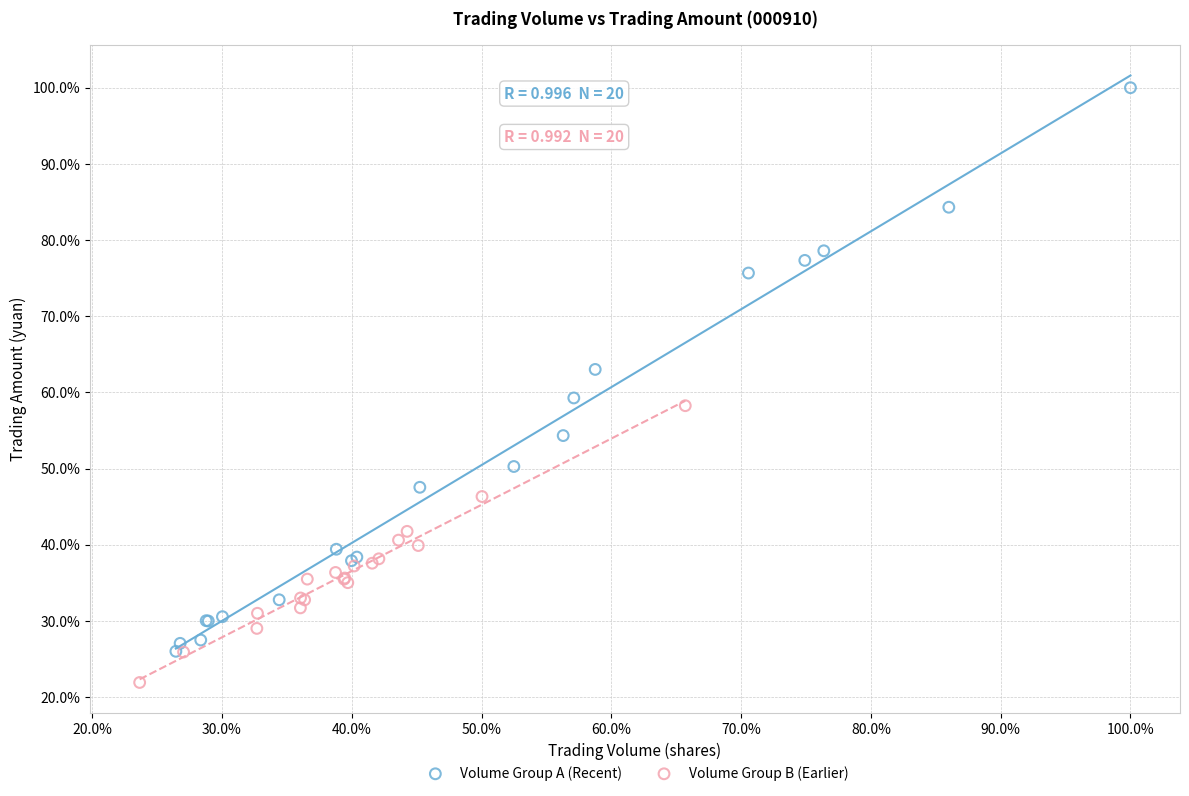

Which series reaches the maximum Y coordinate?

Volume Group A (Recent)